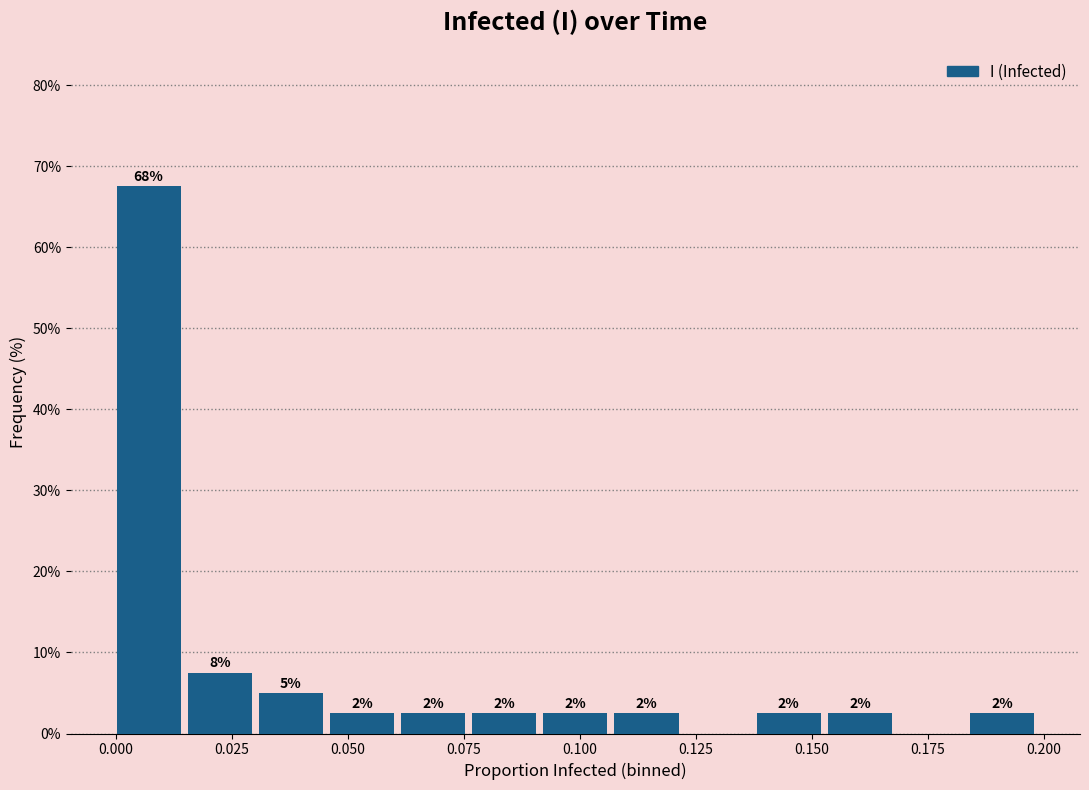

Read against the x-axis, roughly where is the centre of the tallest bar?

0.005